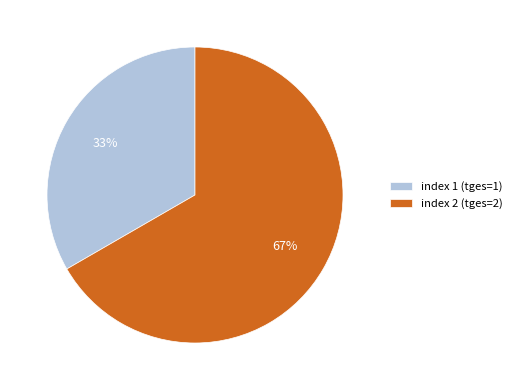

The index 1 (tges=1) slice represents 33% of the pie. True or false?

True